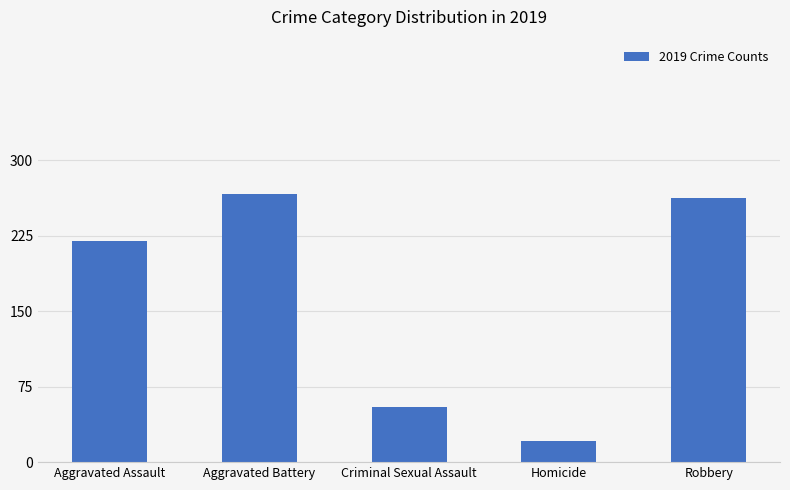

Rank the categories by value from lowest to highest.

Homicide, Criminal Sexual Assault, Aggravated Assault, Robbery, Aggravated Battery